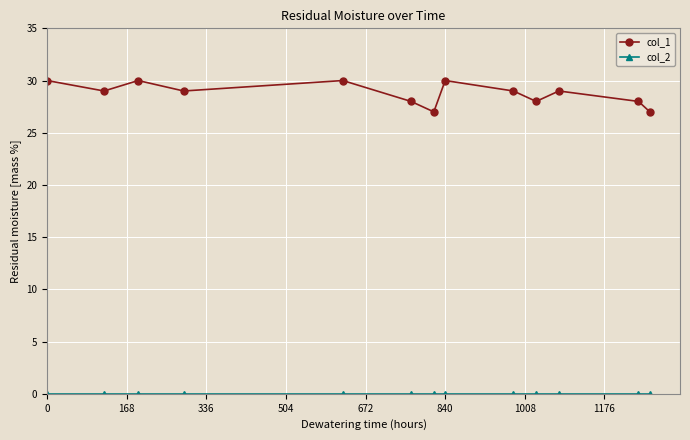

What is the highest value of the col_1 series?

30